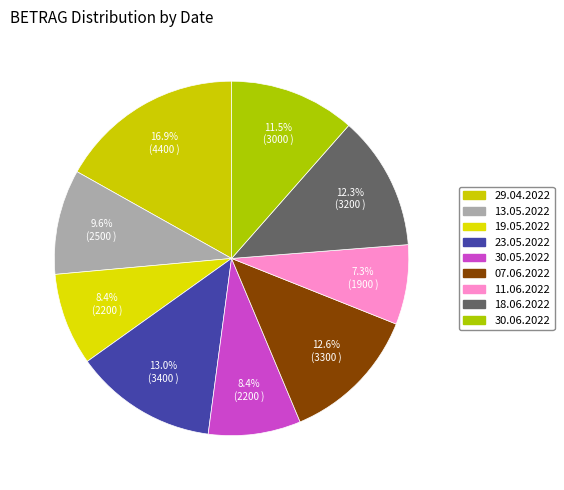

Does 23.05.2022 account for over 50% of the chart?

No